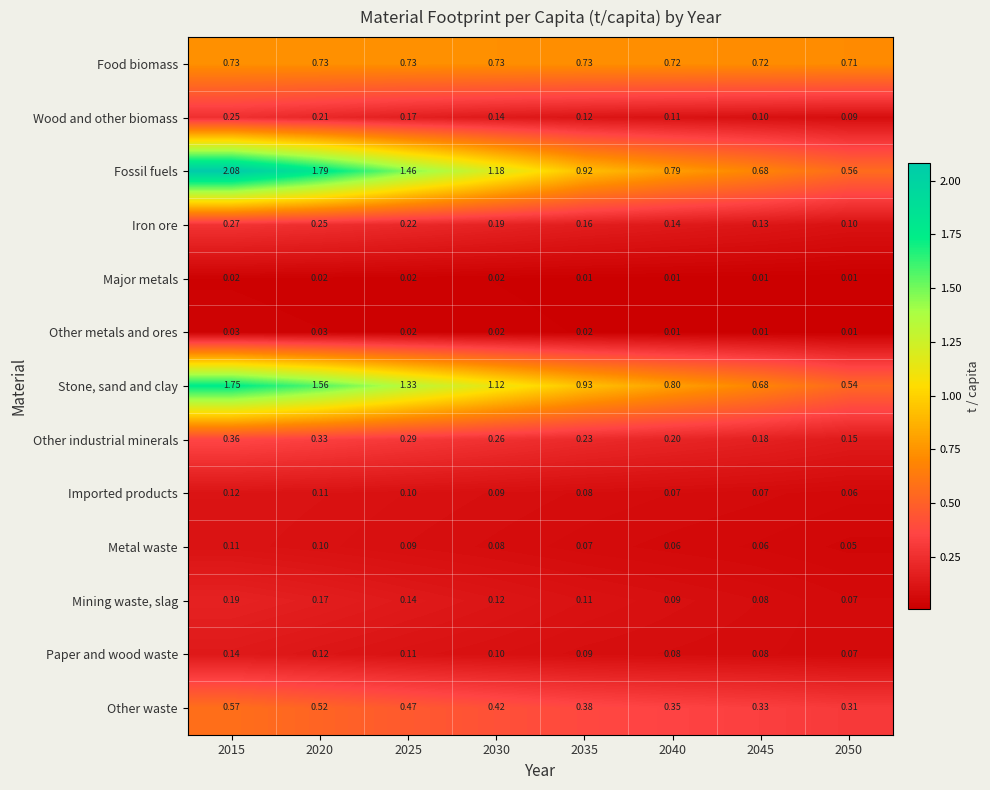

Which series has the largest range (max minus min)?

Fossil fuels